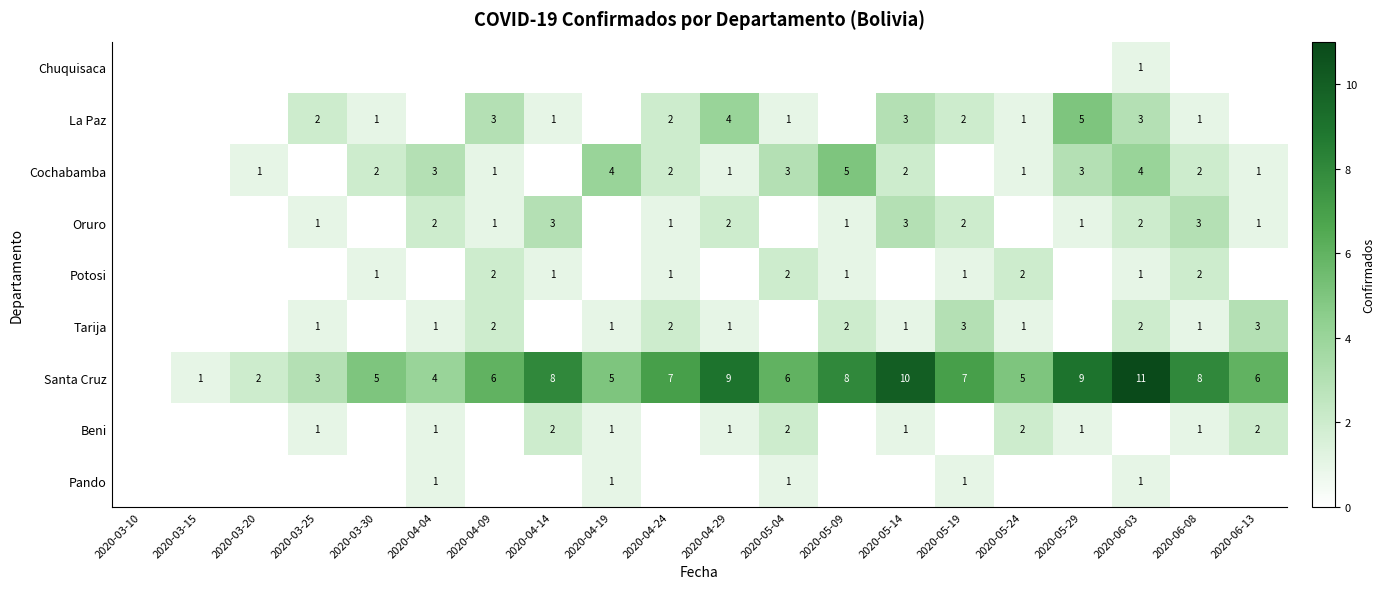

True or false: Cochabamba has a value of 5 at 2020-05-09.

True